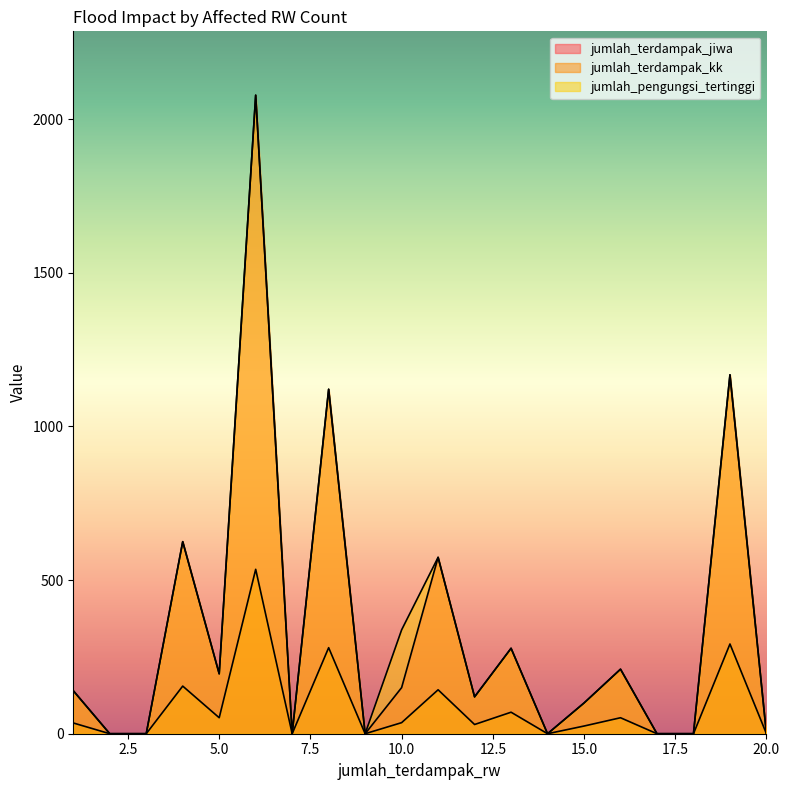

What is the difference between the maximum and minimum values in the jumlah_terdampak_jiwa series?

2078